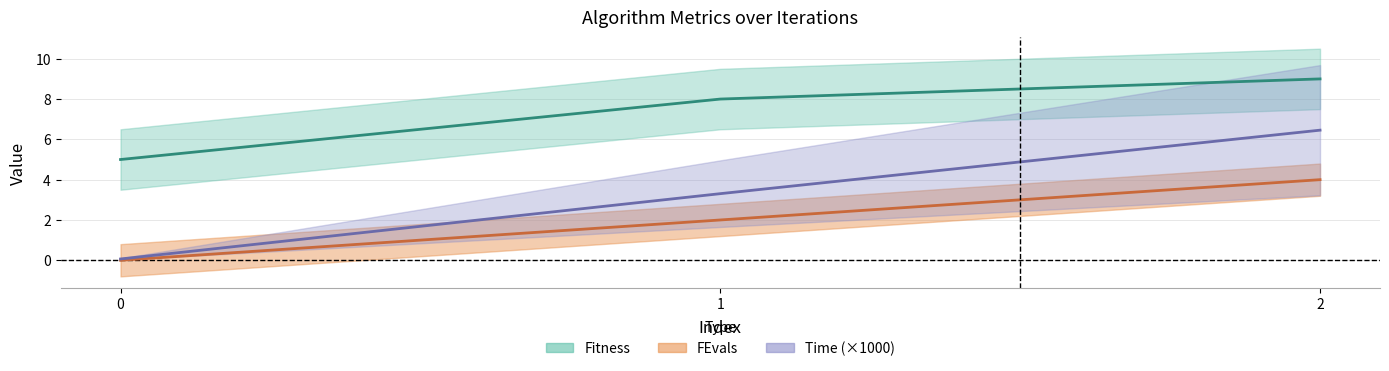

Is the value of Iteration at 0 greater than the value of Time at 2?

No